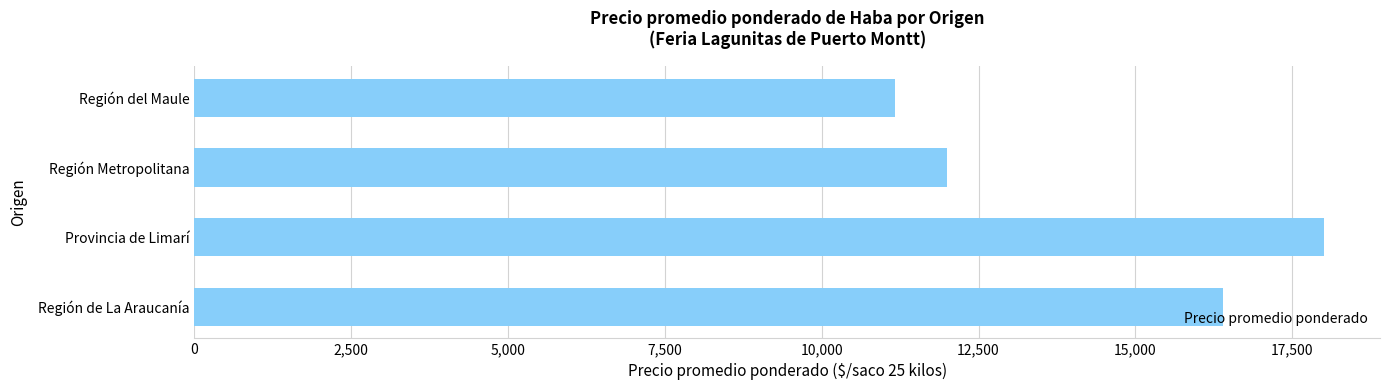

Are the bars horizontal?

Yes